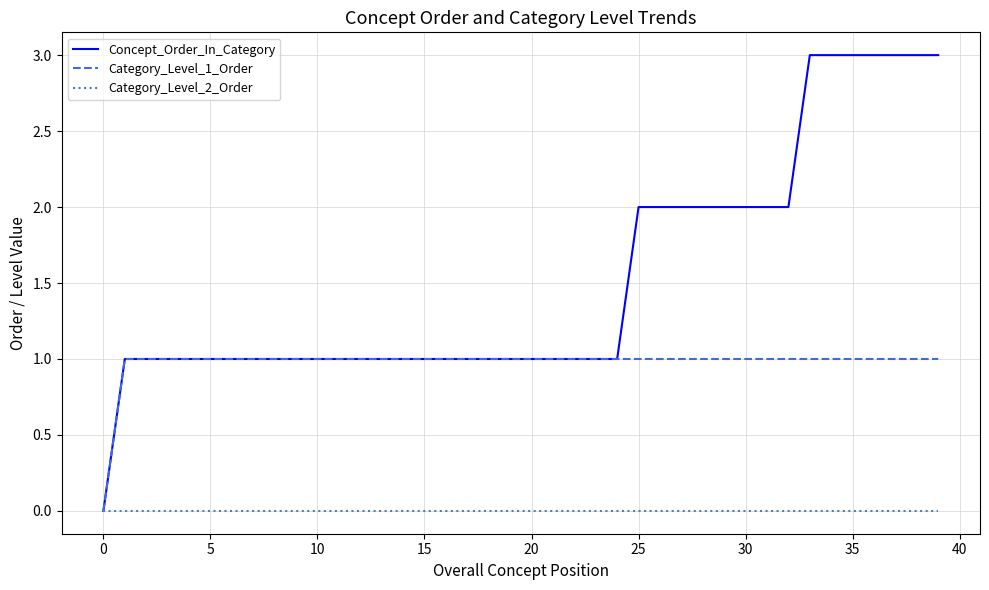

How many values in Concept_Order_In_Category are above zero?

39